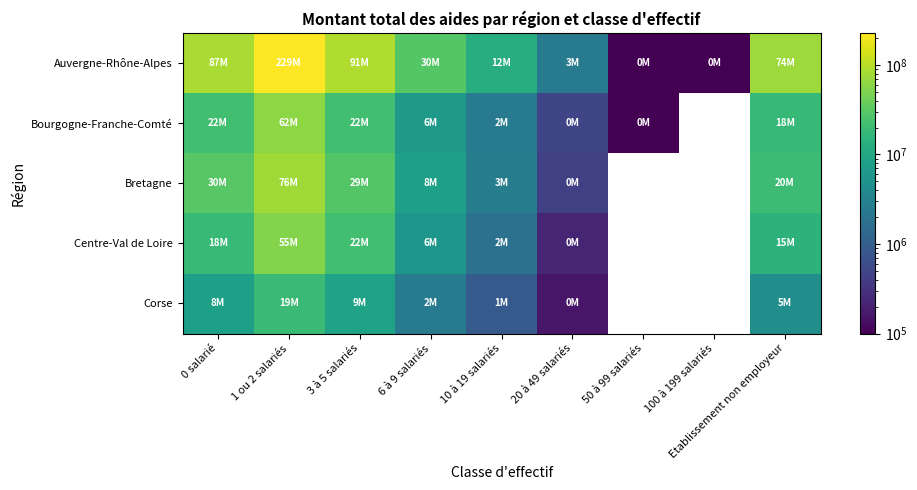

At which category is the sum across all series the highest?

1 ou 2 salariés